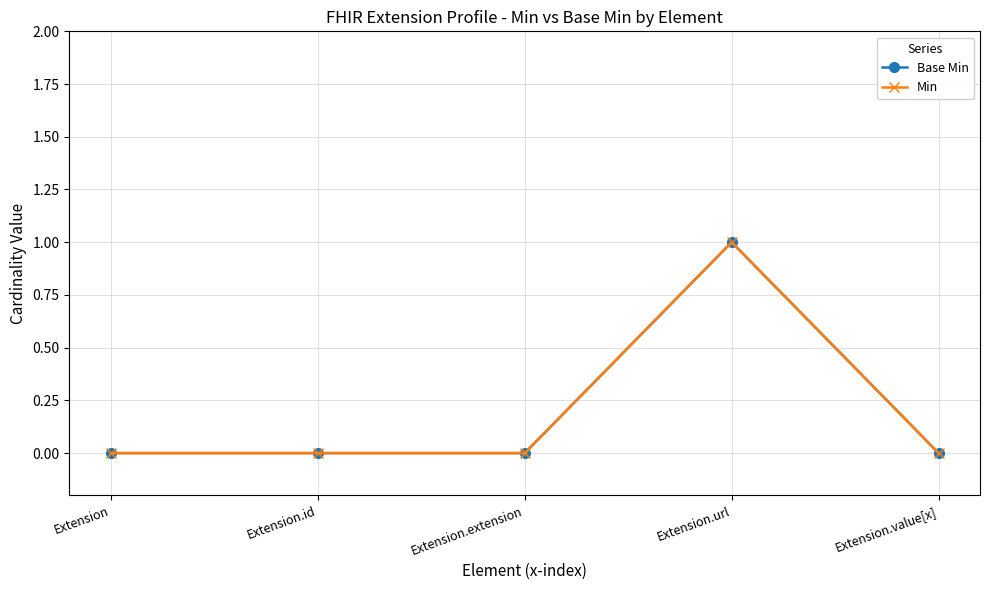

Is this an area chart (filled region under the line)?

No